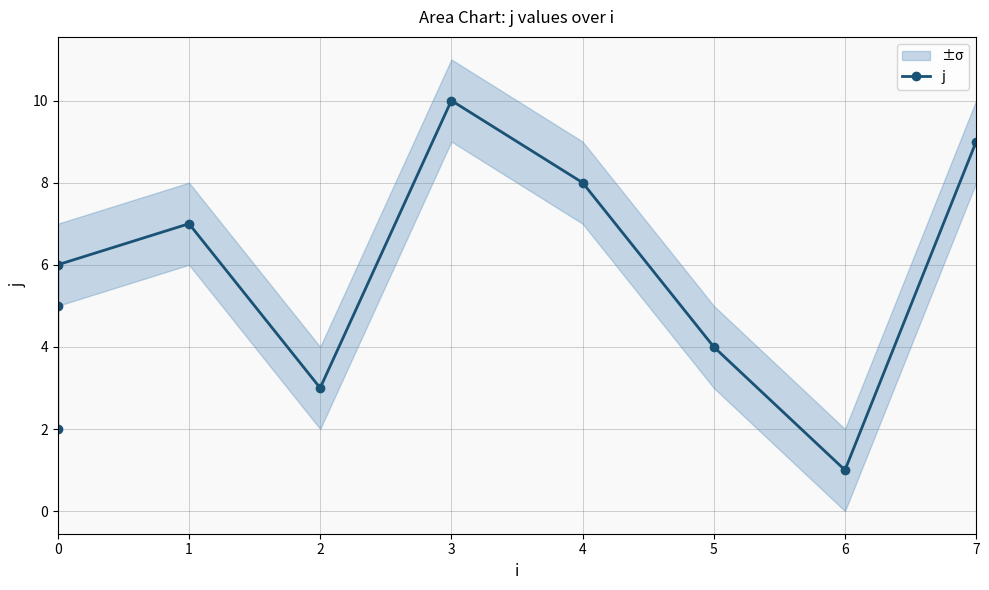

What is the difference between the maximum and second lowest values?

8